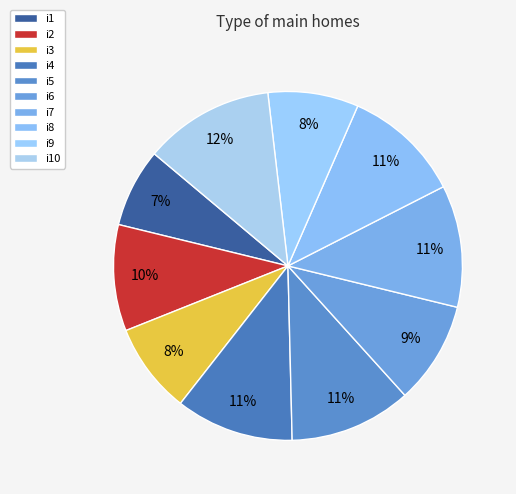

How many slices are in this pie chart?

10